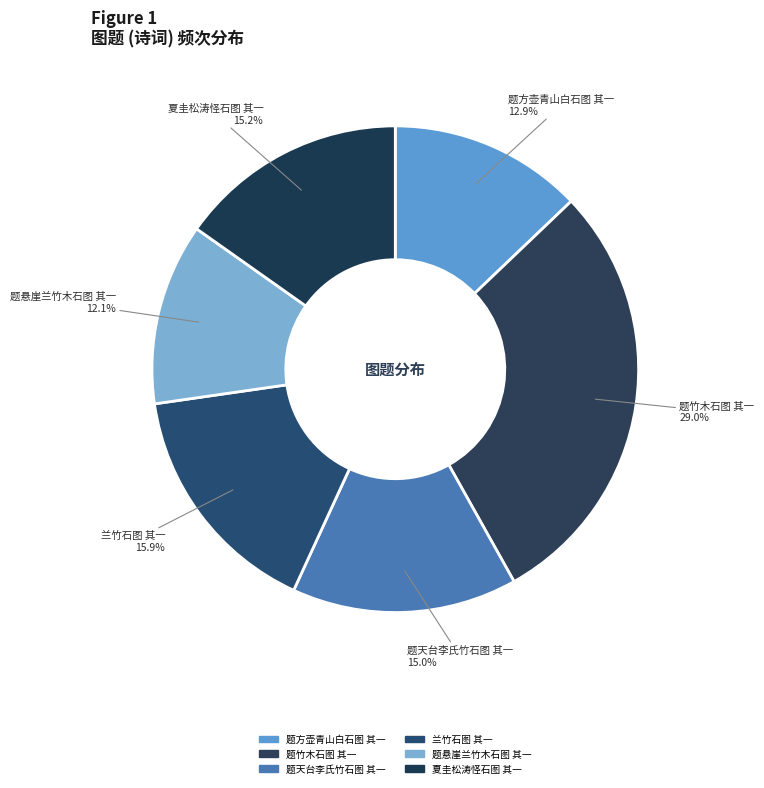

Count the number of slices in the pie.

6